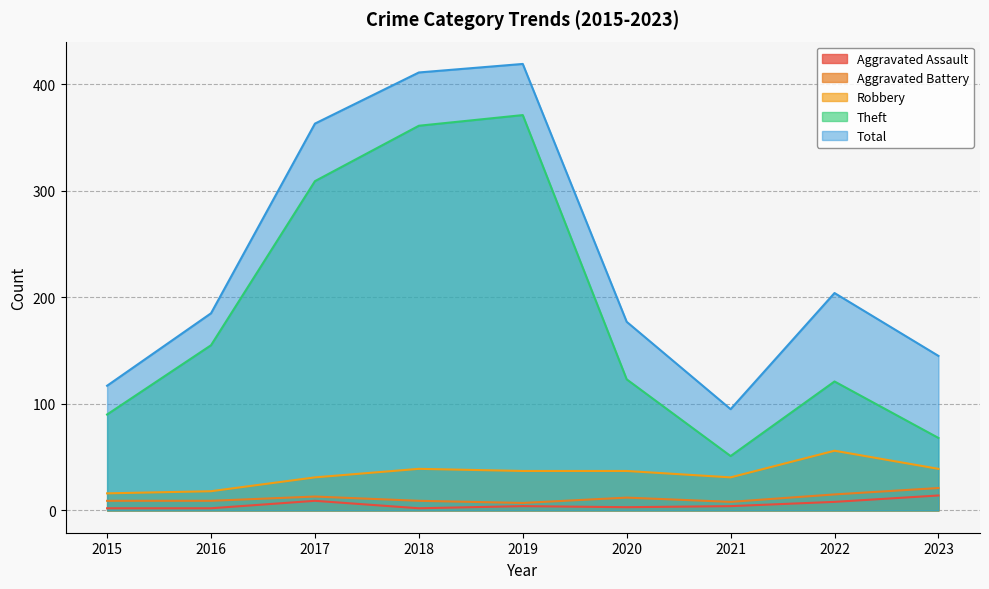

How many lines are shown in the chart?

5